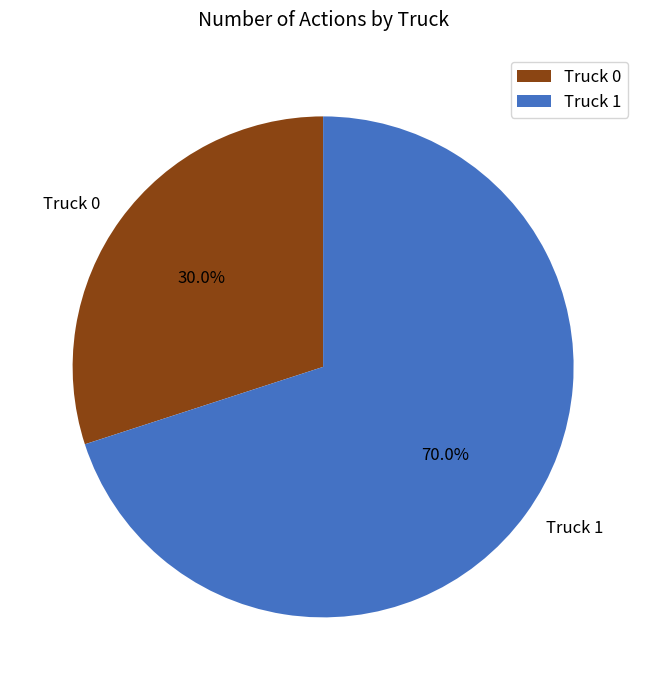

To the nearest percent, what is the difference between the Truck 0 and Truck 1 slice percentages?

40%